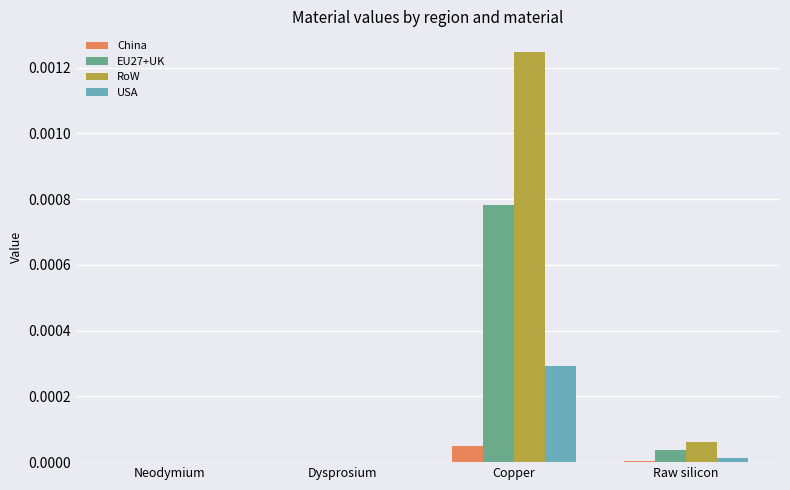

Are the bars horizontal?

No